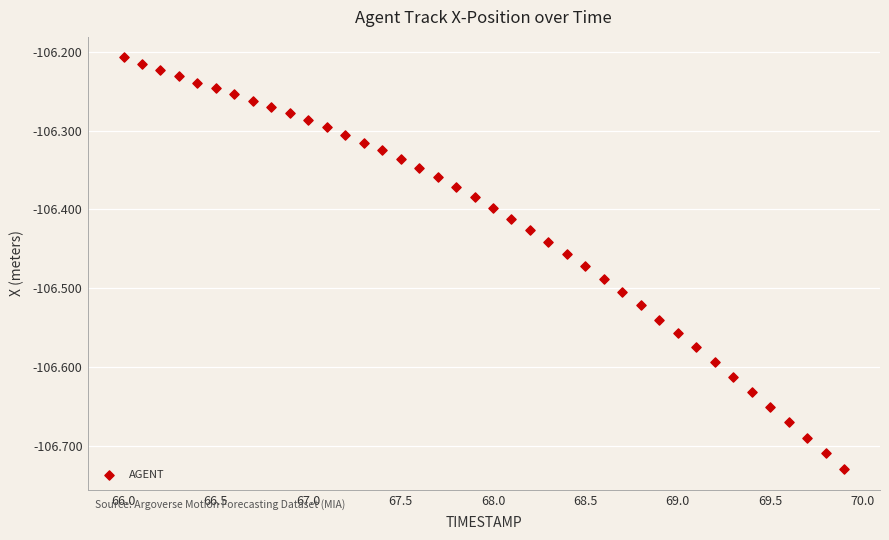

What is the range of X values (max minus min)?

3.9